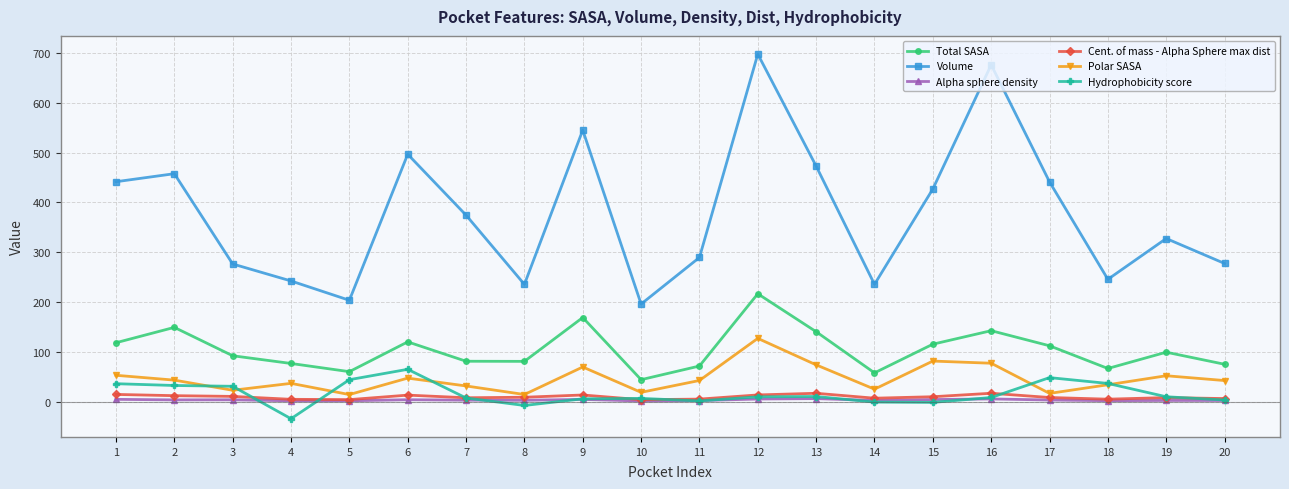

Between 1 and 12, which series saw the biggest shift?

Volume